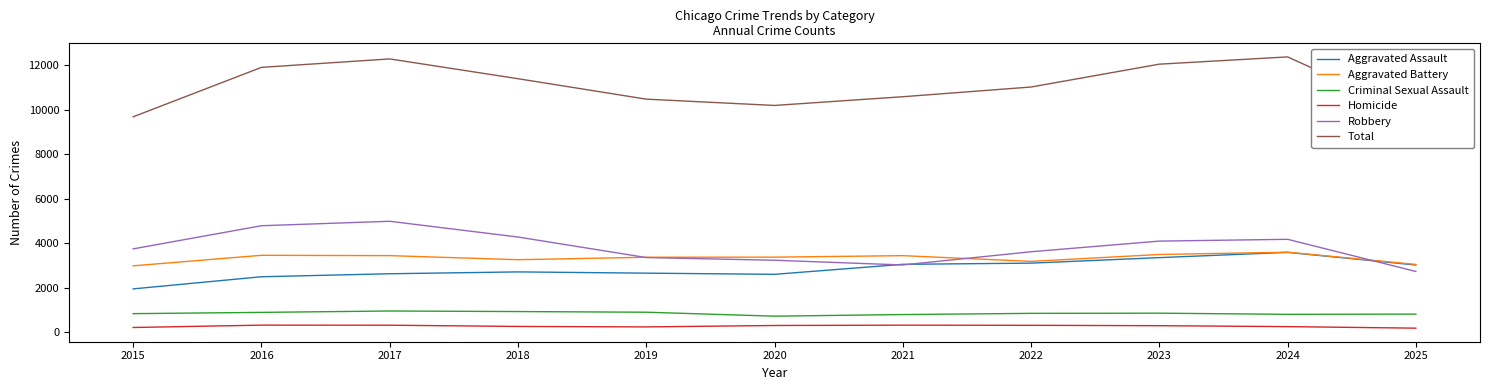

What is the highest value of the Aggravated Battery series?

3589